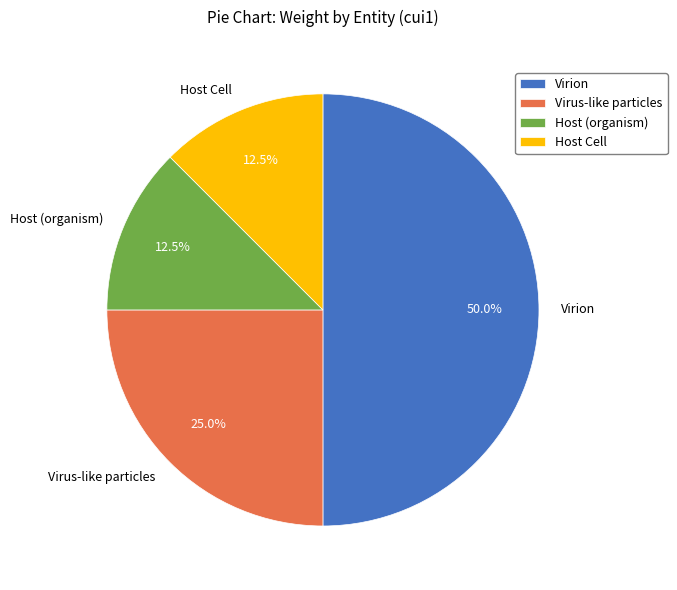

Does Host (organism) account for over 50% of the chart?

No